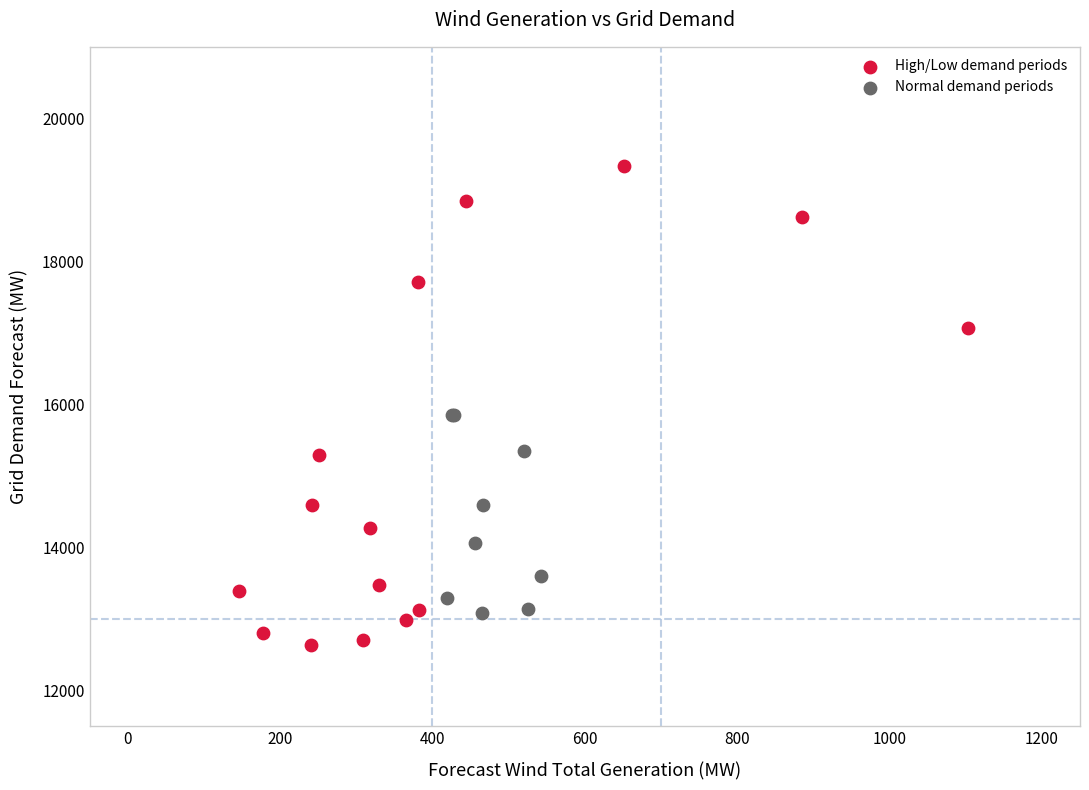

Which series contains the lowest Y value?

High/Low demand periods